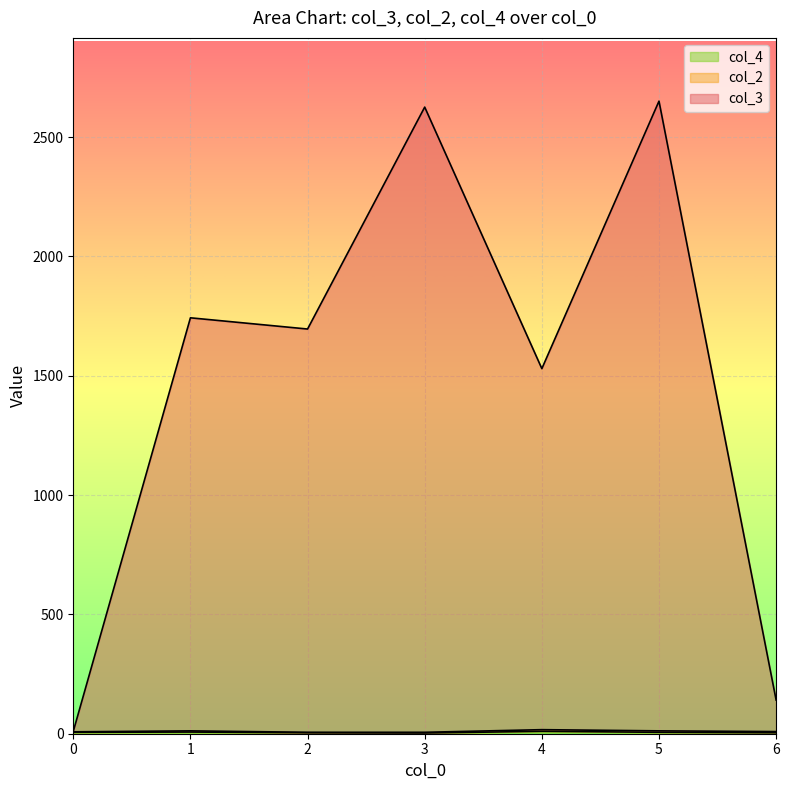

Which series has the widest spread of values?

col_3